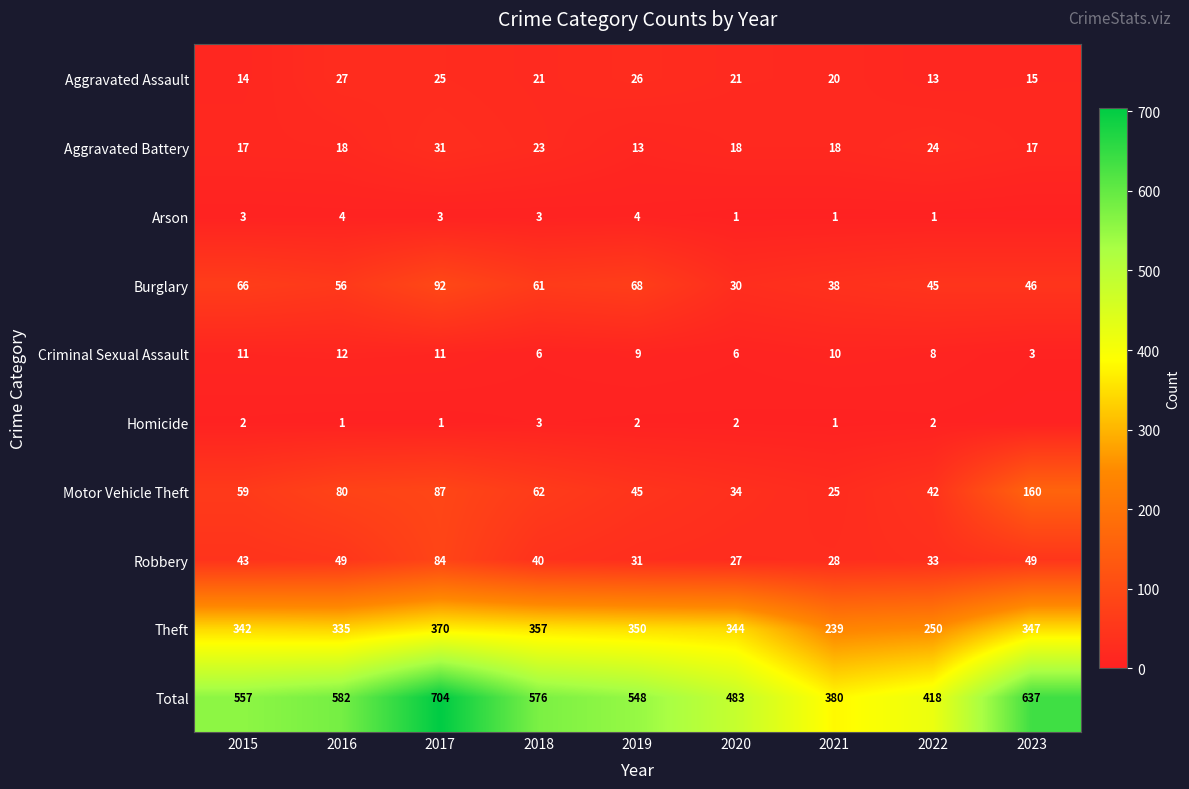

Rank the series at 2015 from lowest to highest value.

Homicide, Arson, Criminal Sexual Assault, Aggravated Assault, Aggravated Battery, Robbery, Motor Vehicle Theft, Burglary, Theft, Total